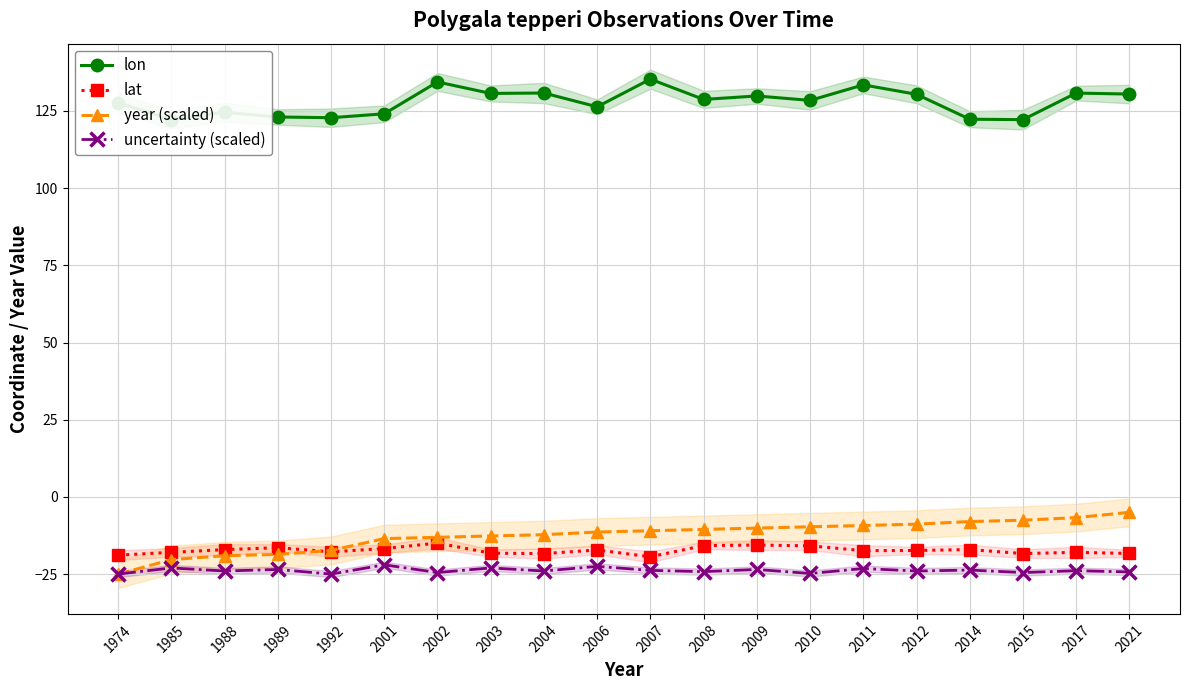

True or false: lon and year (scaled) cross at least once.

False